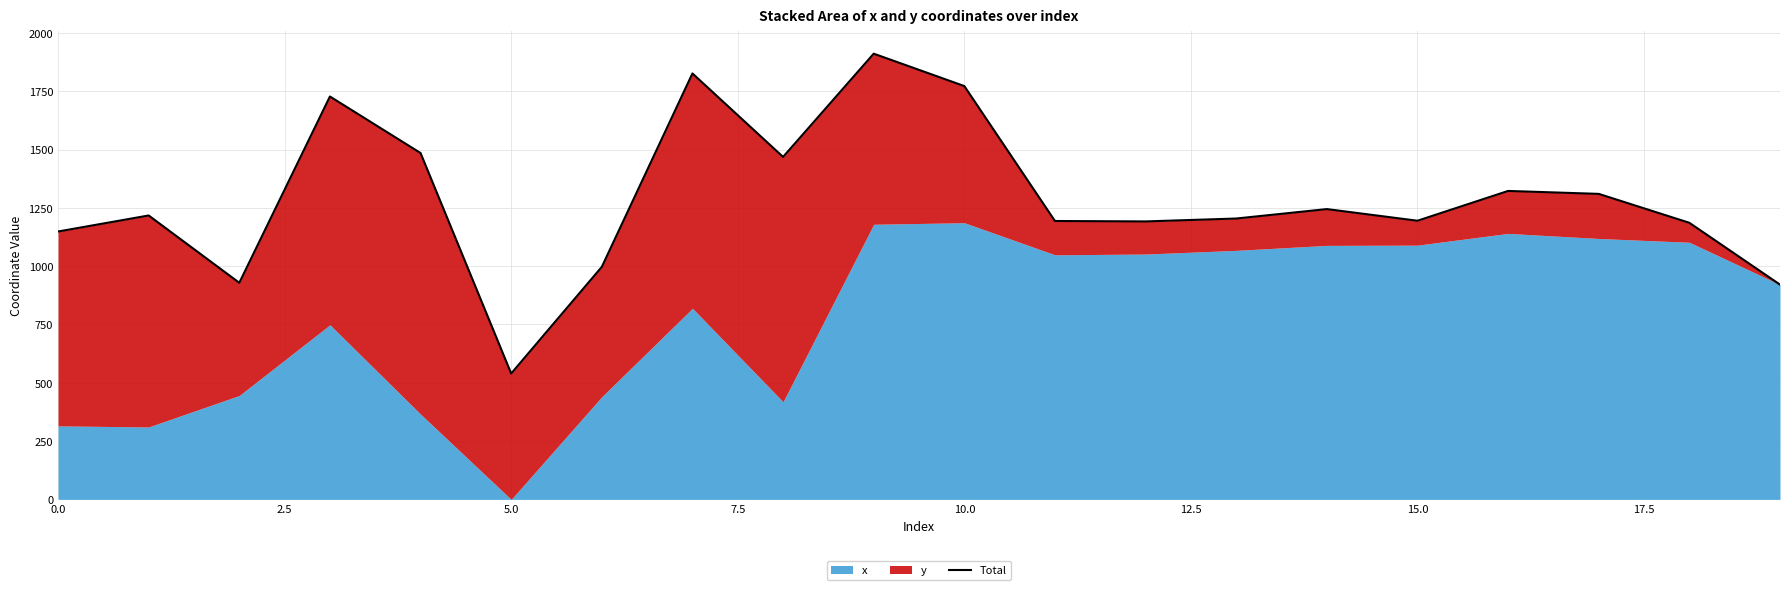

How many points are lower than both their immediate neighbors (excluding endpoints)?

5